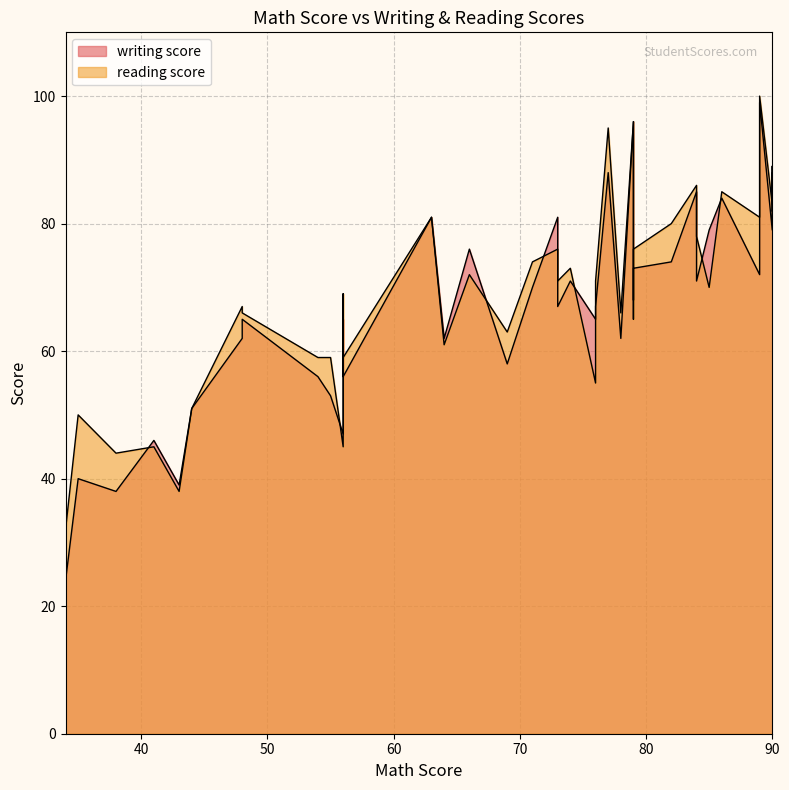

Where is the first local maximum for reading score?

3